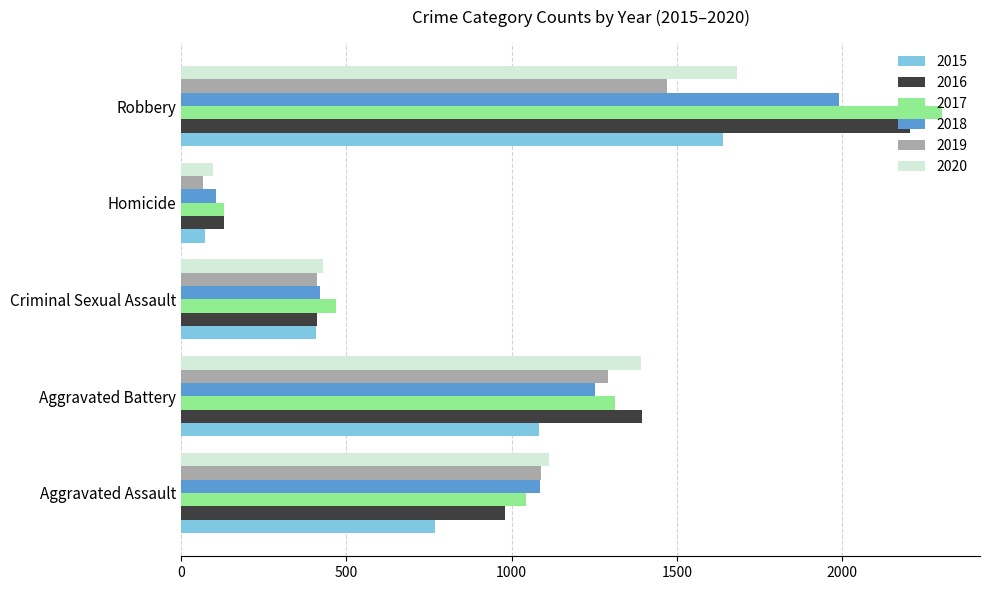

Rank the categories by 2016 value from highest to lowest.

Robbery, Aggravated Battery, Aggravated Assault, Criminal Sexual Assault, Homicide